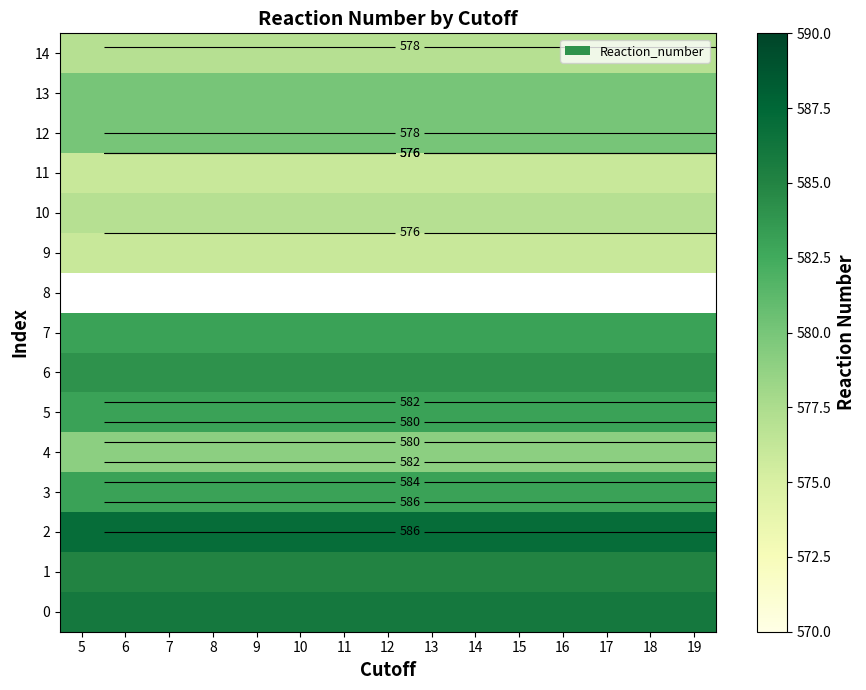

List the labels in order of 0 value, smallest first.

5, 6, 7, 8, 9, 10, 11, 12, 13, 14, 15, 16, 17, 18, 19